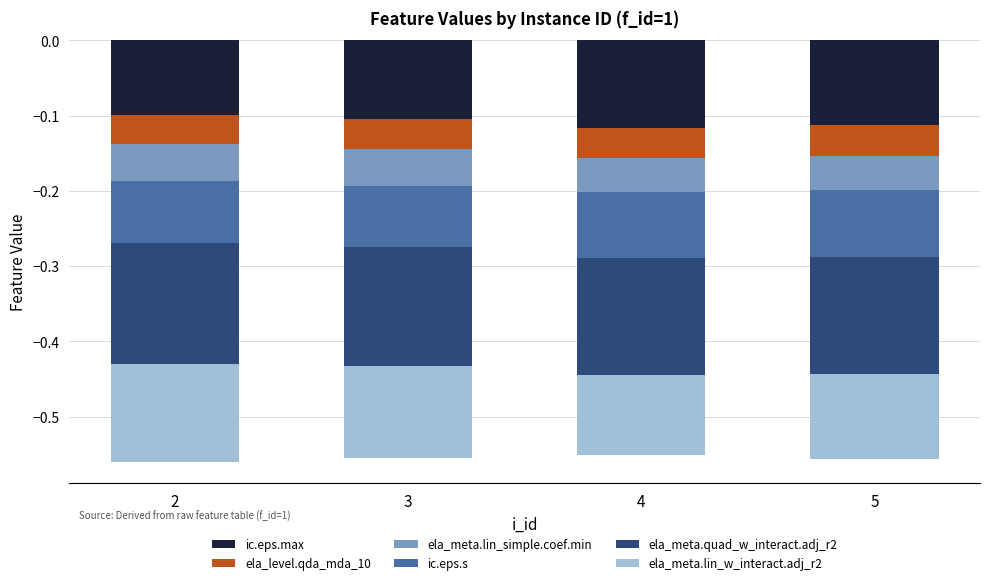

Which has a higher value, 2 or 3?

2